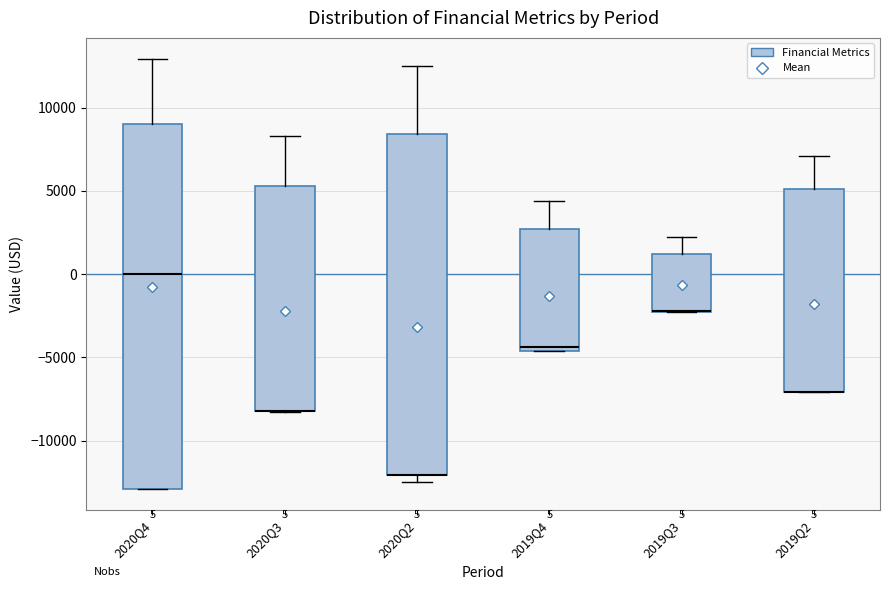

Comparing the boxes themselves (not the whiskers), which one is the tallest?

2020Q4